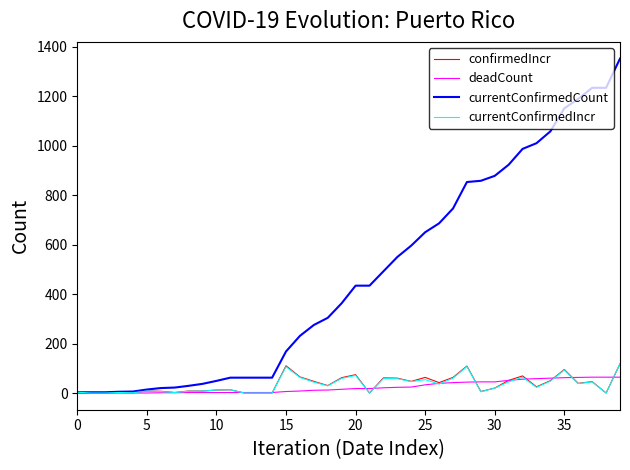

What is the maximum value shown in the chart?

1352